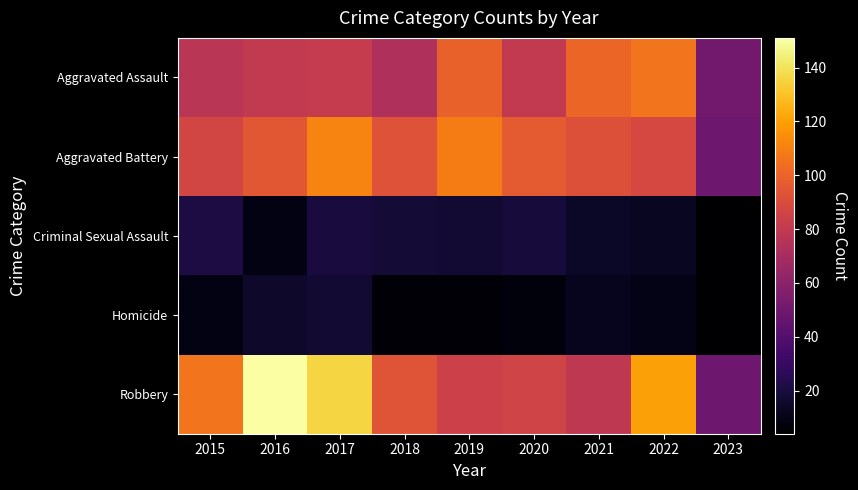

Which series has the largest range (max minus min)?

Robbery